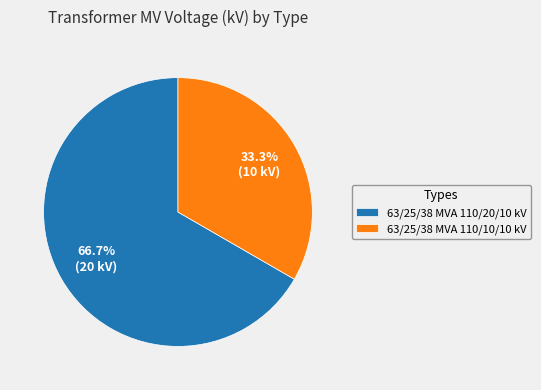

Is there any slice that represents more than half of the pie?

Yes